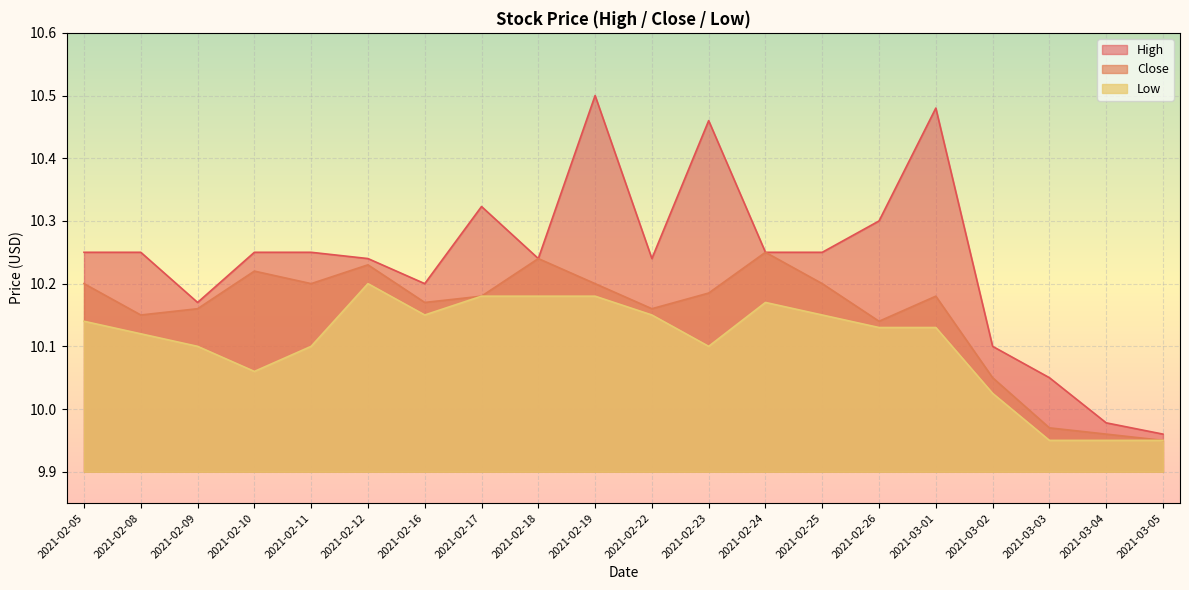

Does the chart display data point markers on the line(s)?

No